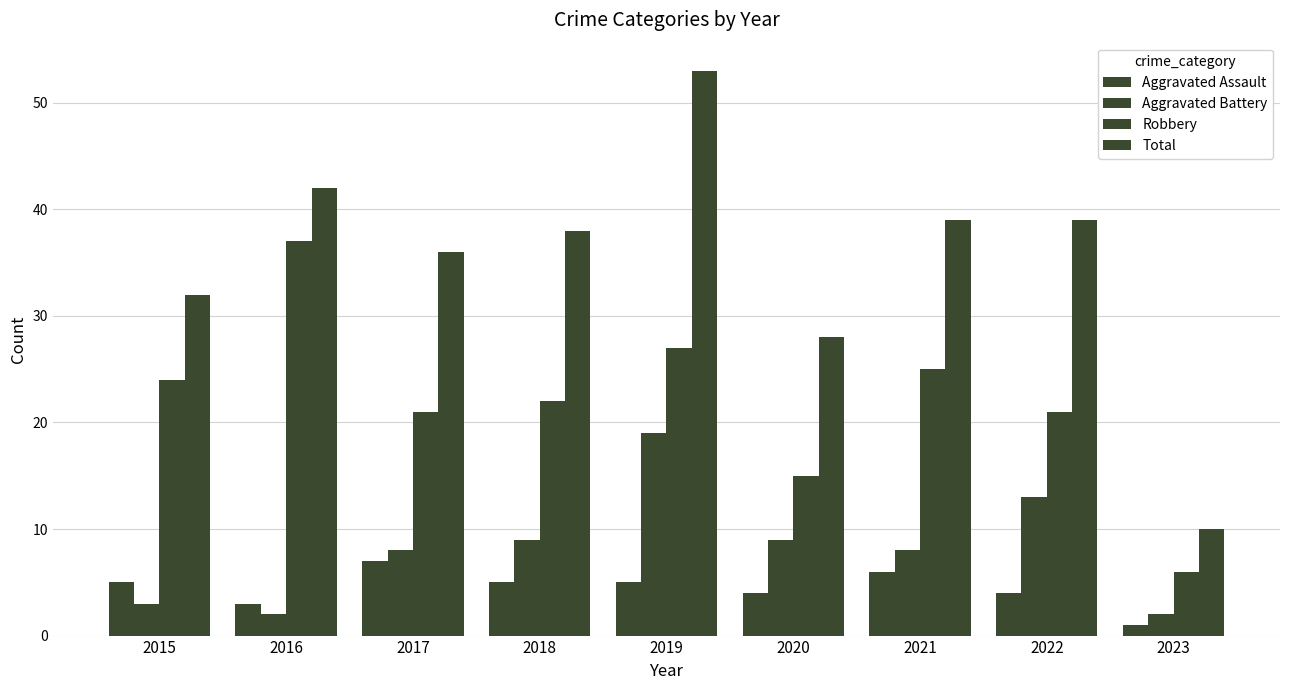

Is it true that Aggravated Assault equals 5 at 2015?

True